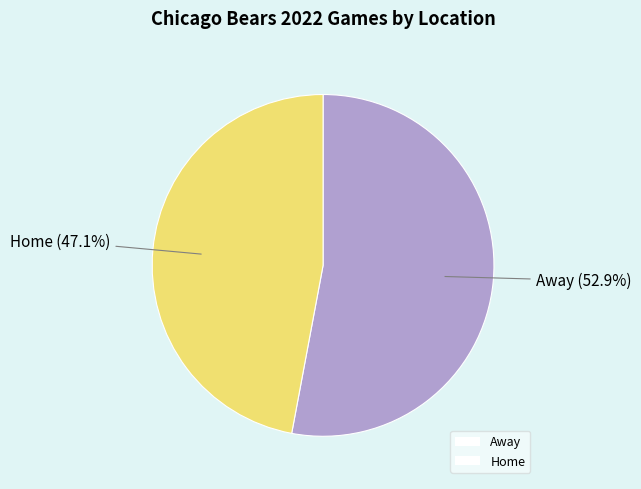

To the nearest percent, what is the difference between the largest and smallest slice percentages?

6%